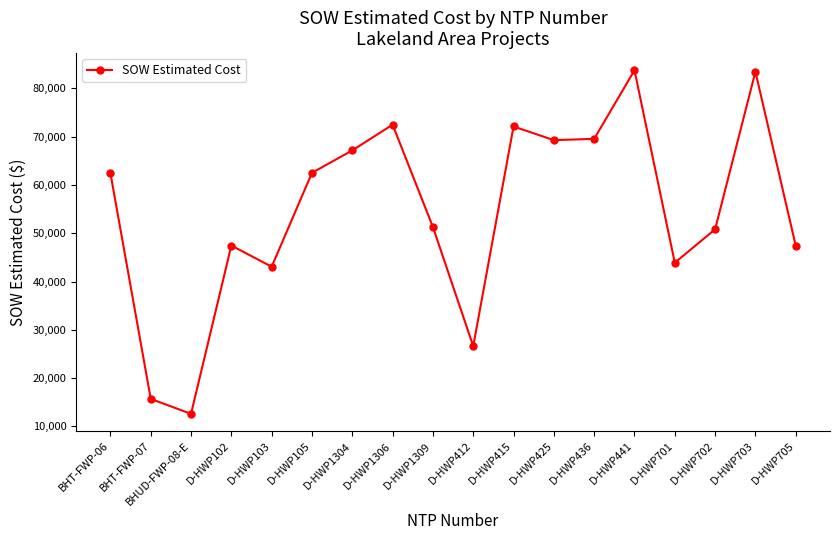

Is it true that the value at D-HWP105 is 25605.1?

False